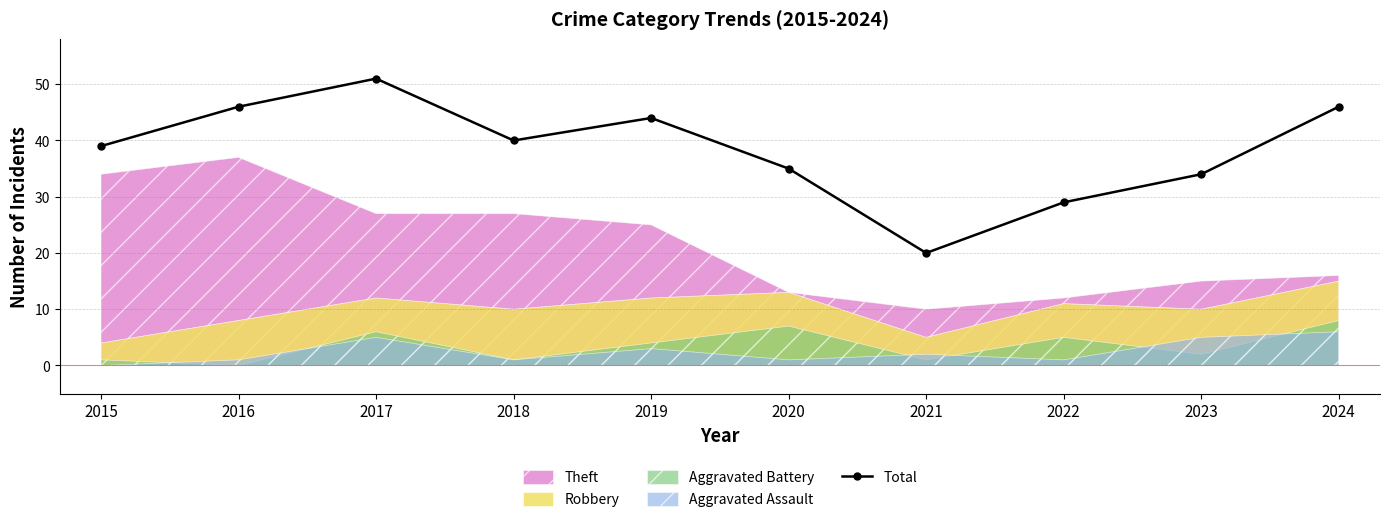

Which category has the highest value across all series?

2017